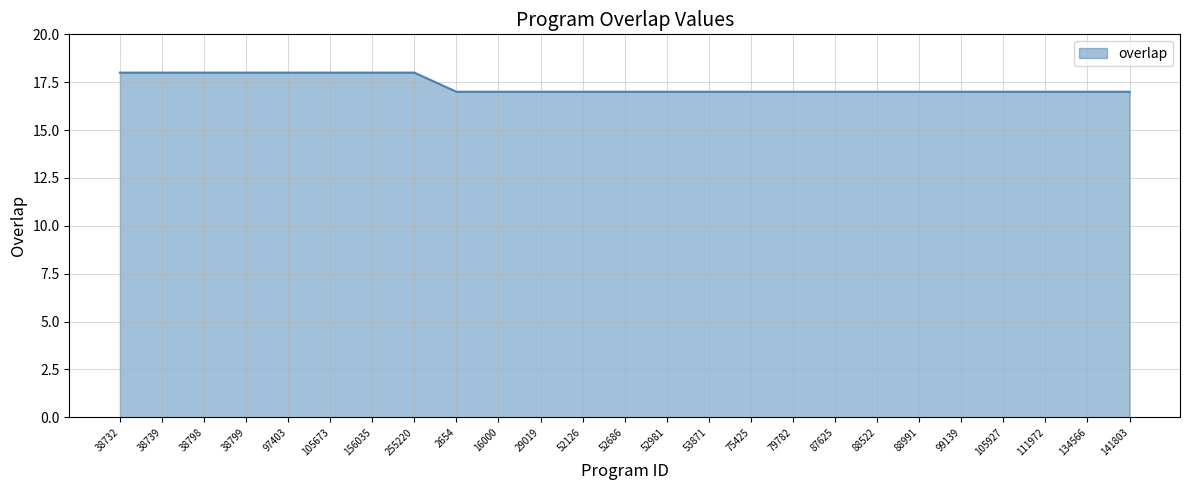

Count the values in the range 17 to 18.

25